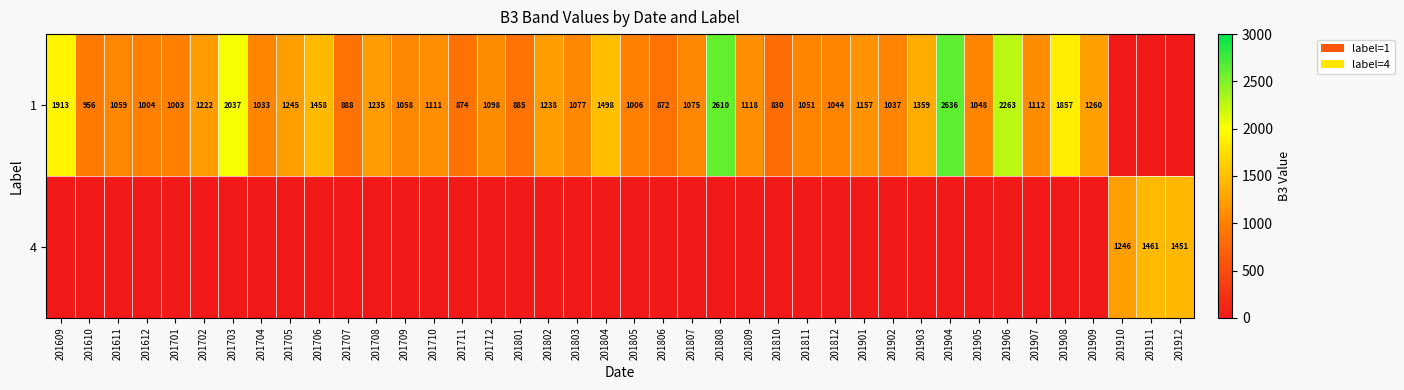

The 1 series shows 1048 at 201905. True or false?

True